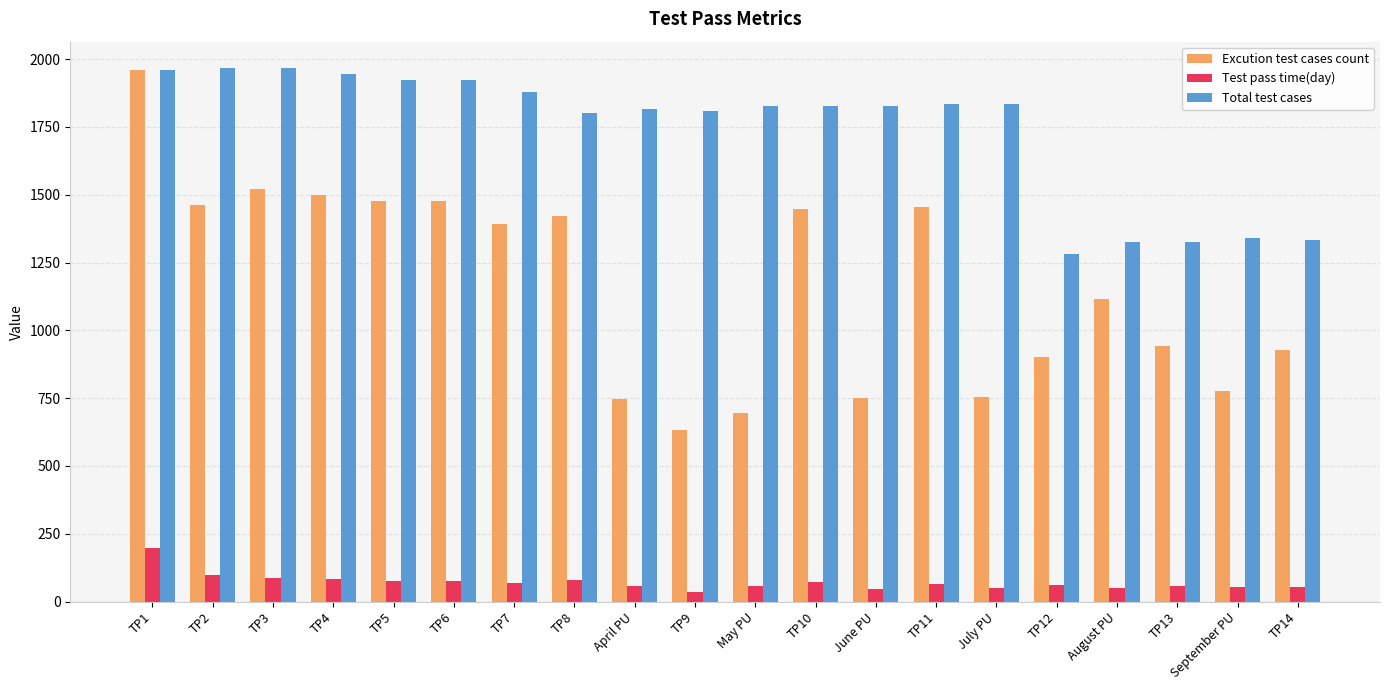

The Excution test cases count series shows 1571.9 at TP12. True or false?

False